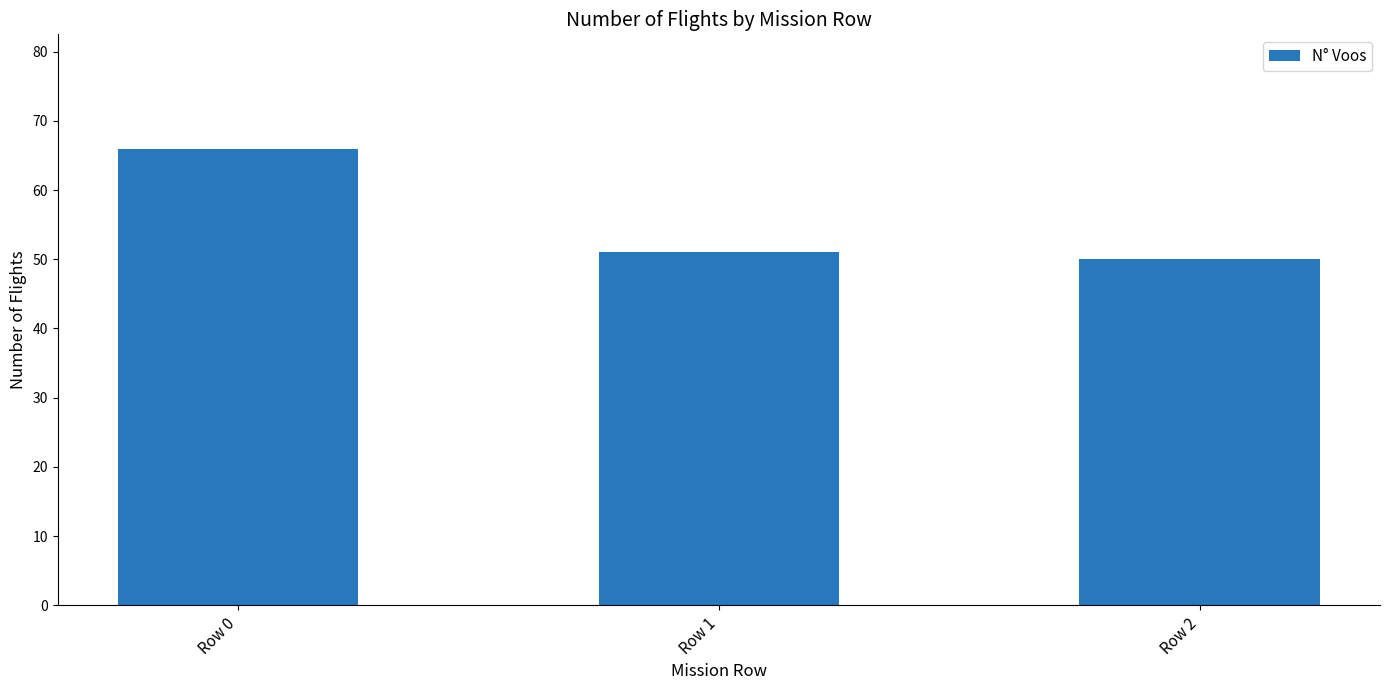

What is the greatest value displayed?

66